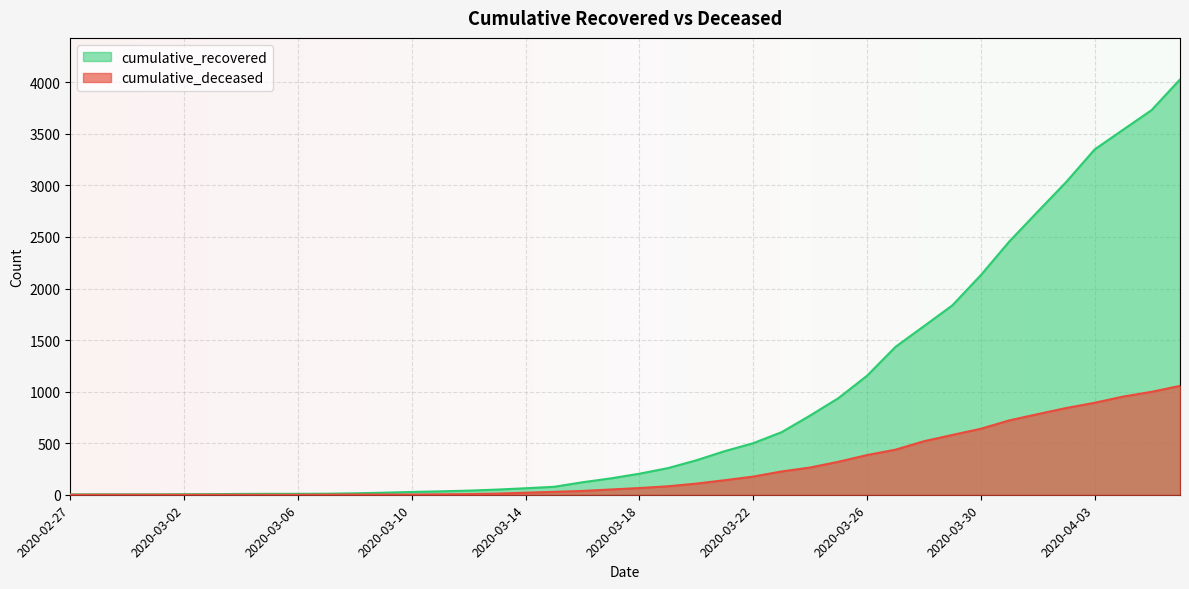

True or false: cumulative_deceased and cumulative_recovered intersect in this chart.

False